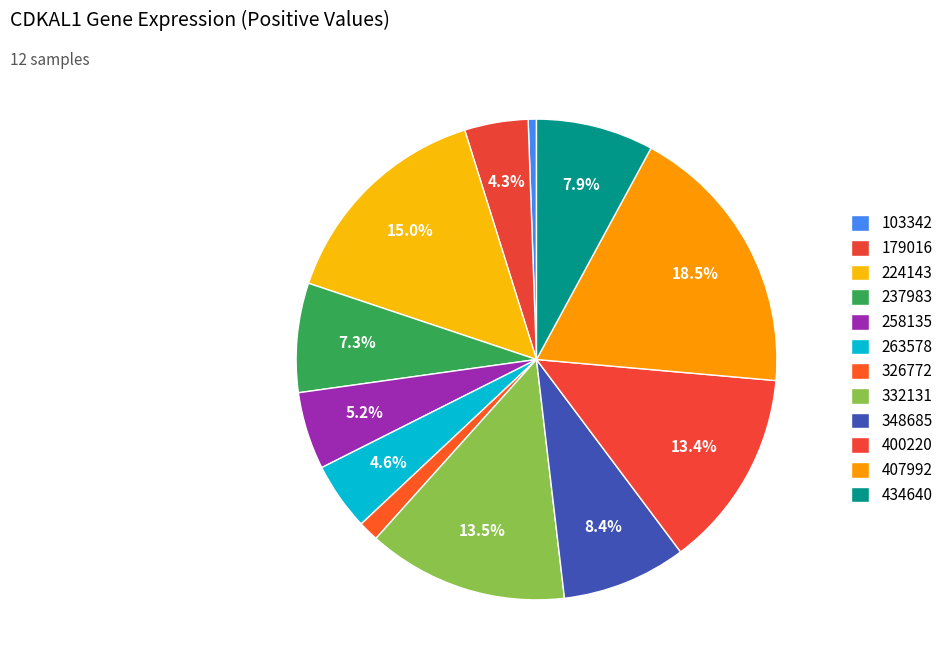

How many segments does this pie chart have?

12